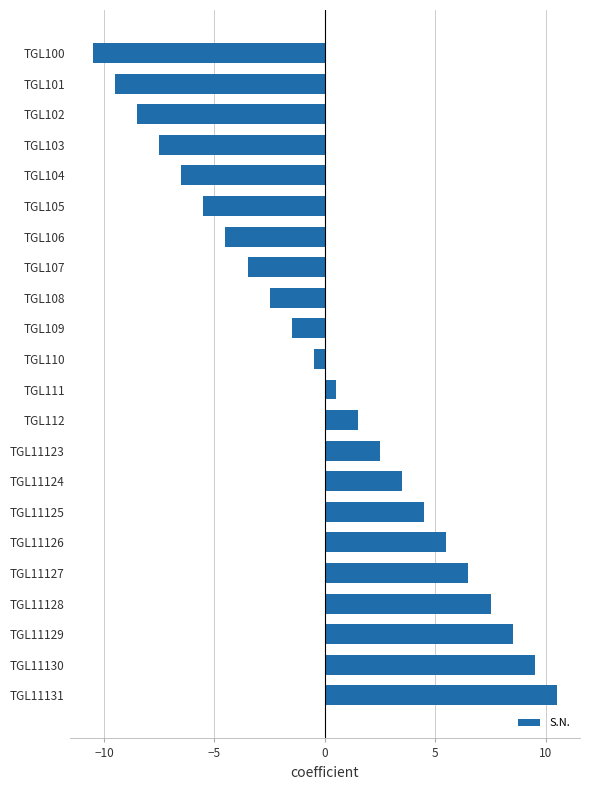

Which label corresponds to the largest value in the chart?

TGL11131